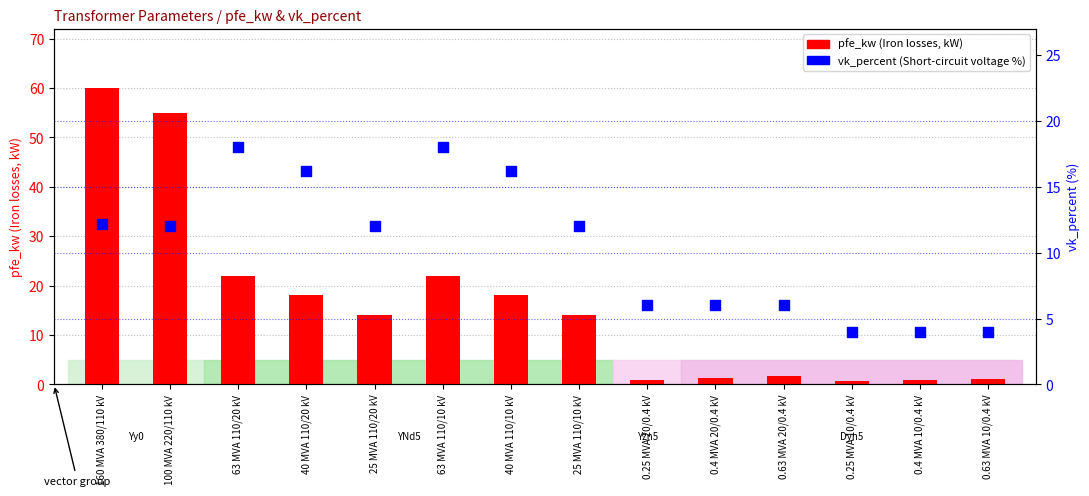

What are all the series names shown in the legend?

pfe_kw, vk_percent